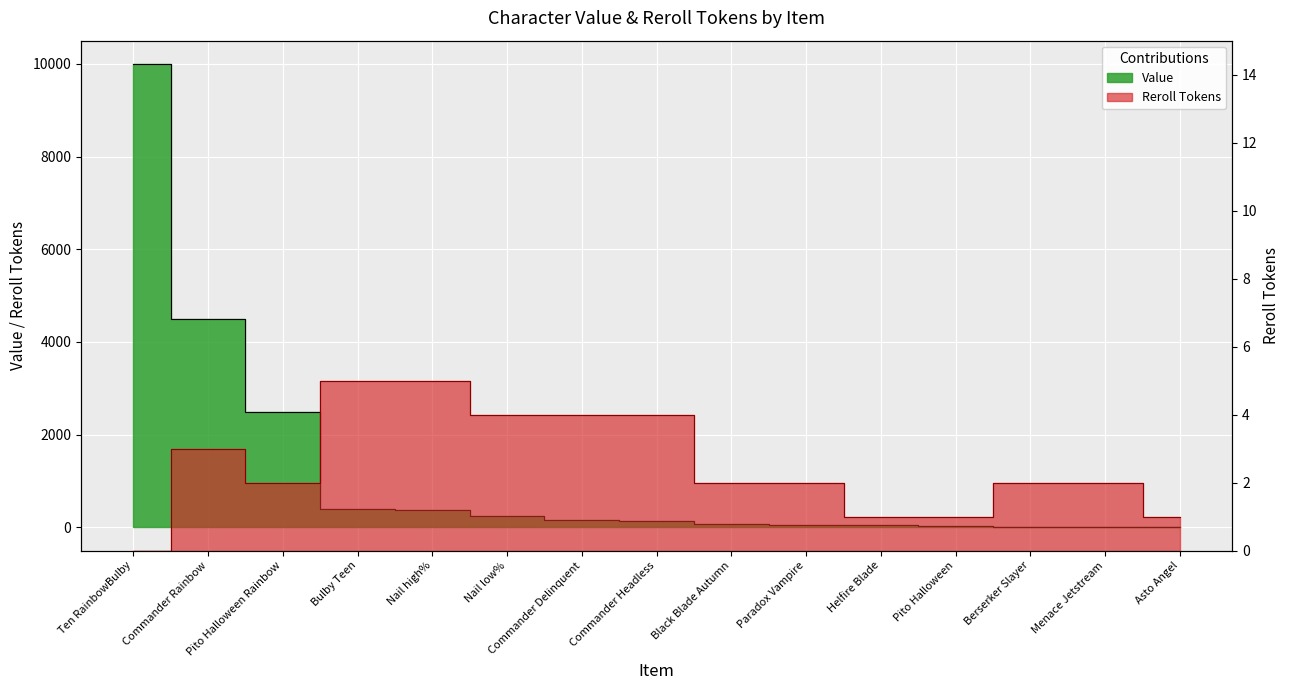

What is the sum of all Value values?

18521